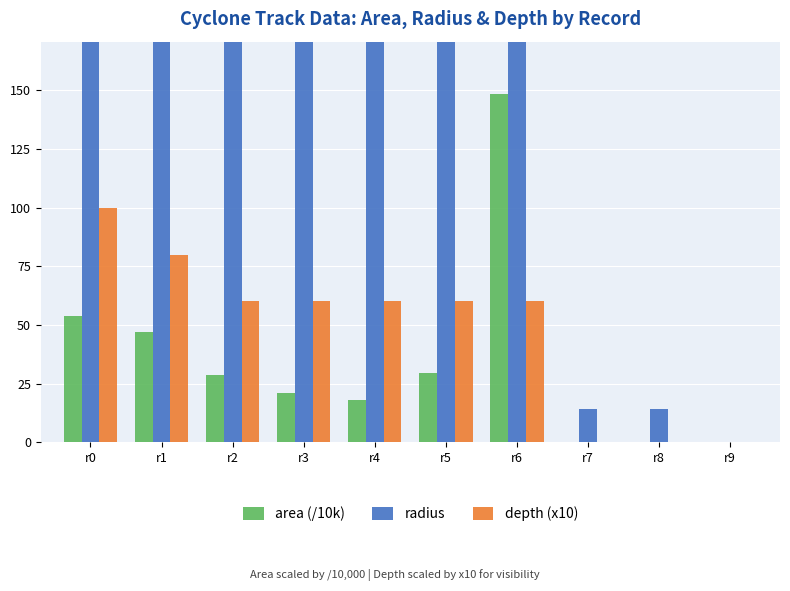

Is it true that depth (x10) equals 33.7 at r4?

False